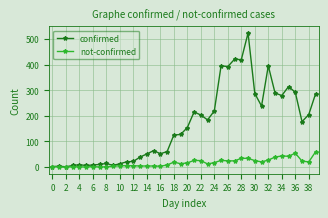

True or false: not-confirmed has more than 2 points higher than both neighbors.

True